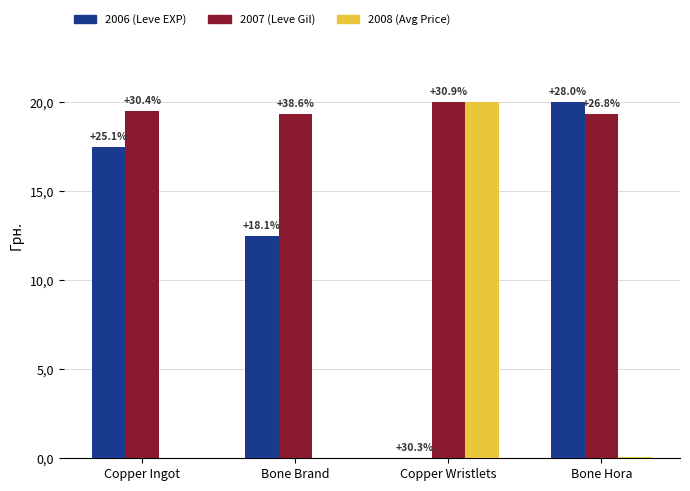

What is the difference between the highest and lowest values at Bone Brand?

19.3